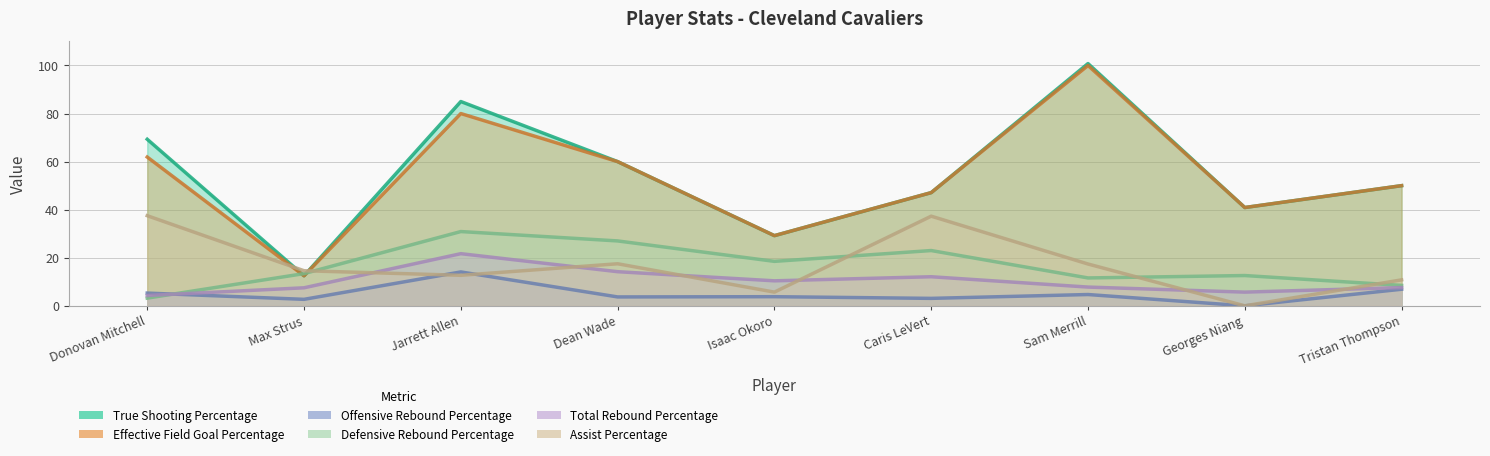

How many values in Offensive Rebound Percentage are above zero?

8